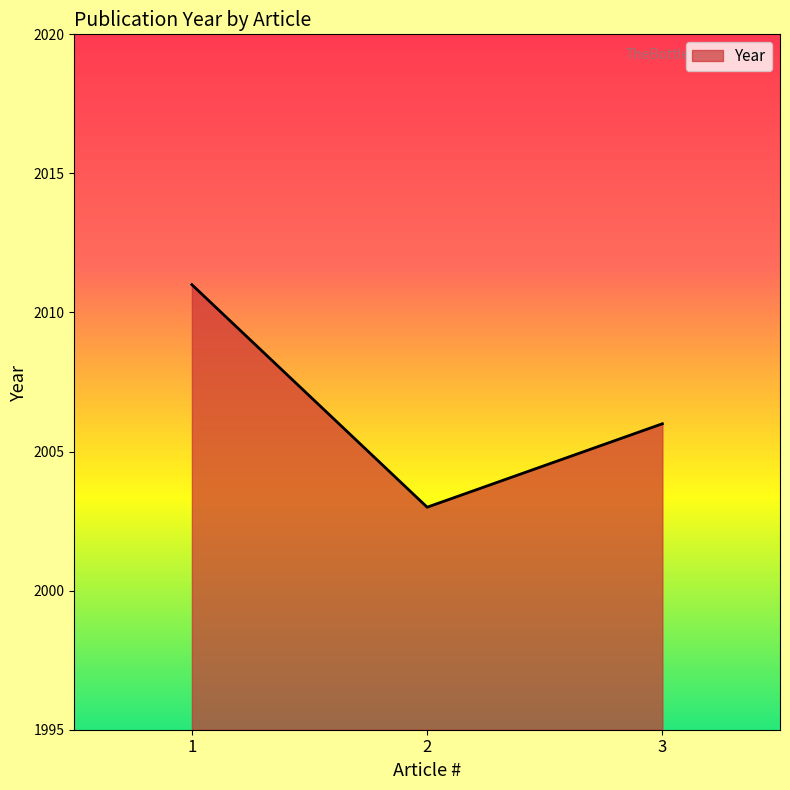

What value does the data have at 3?

2006